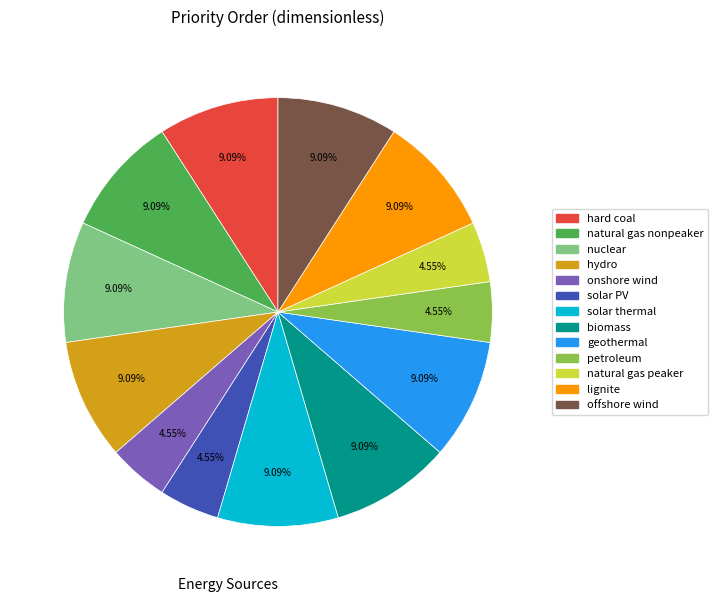

How many segments does this pie chart have?

13